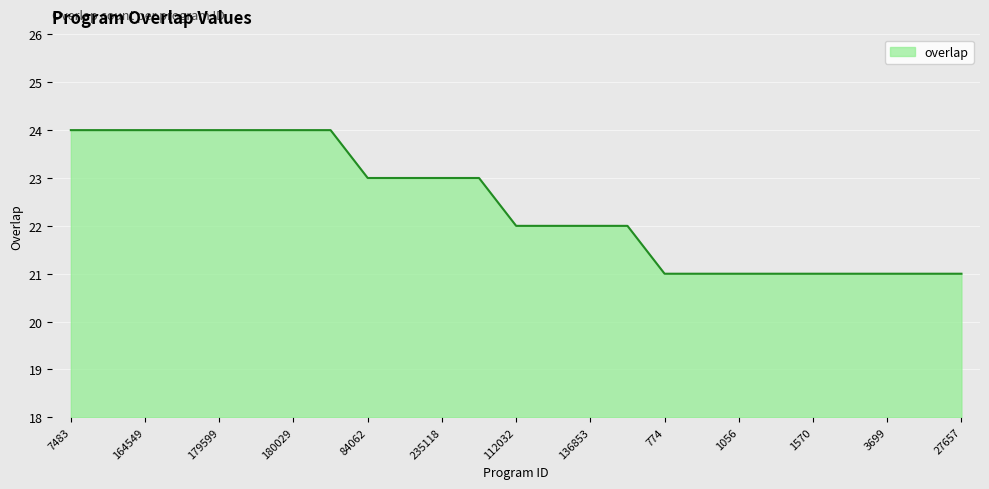

What is the minimum value shown in the chart?

21